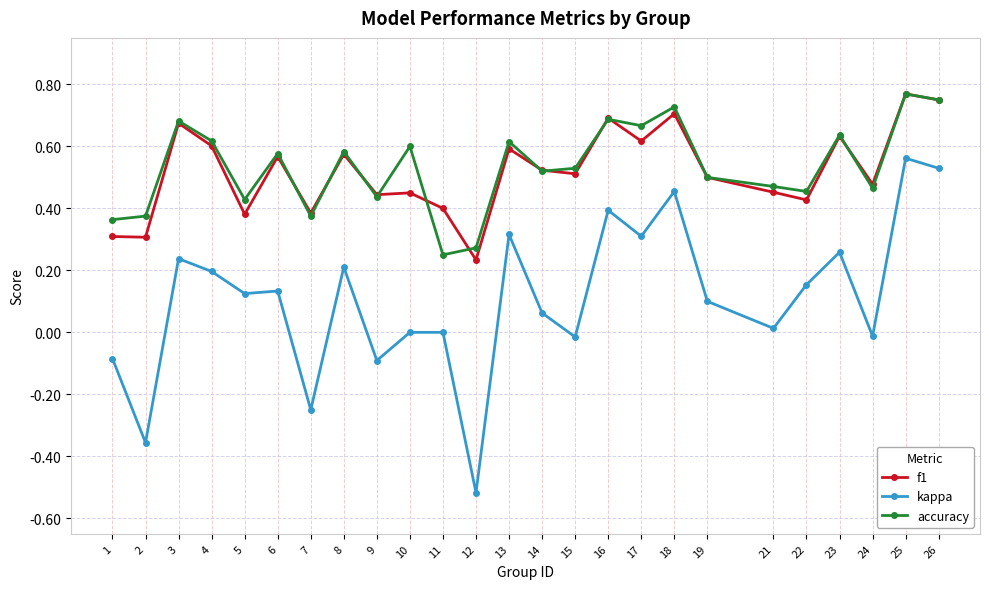

Which category has the highest value in the f1 series?

25